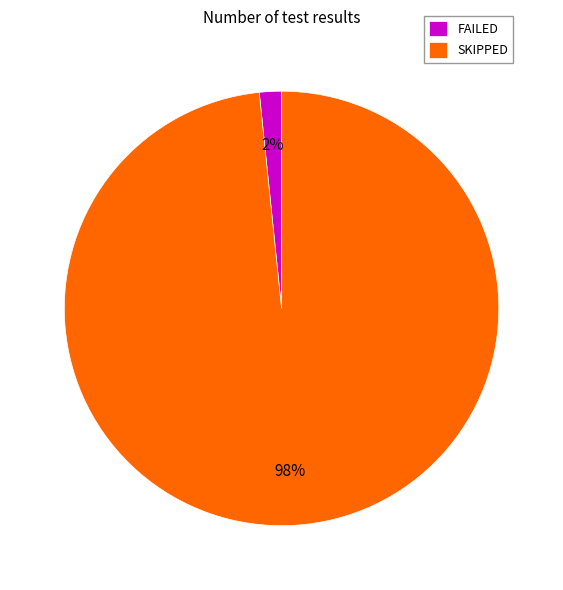

Rank the categories by value from lowest to highest.

FAILED, SKIPPED